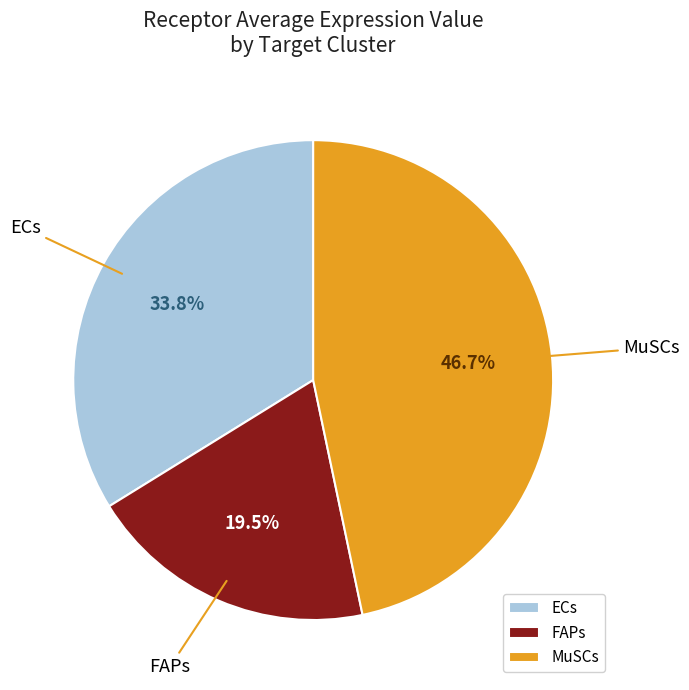

Which slice is the largest?

MuSCs